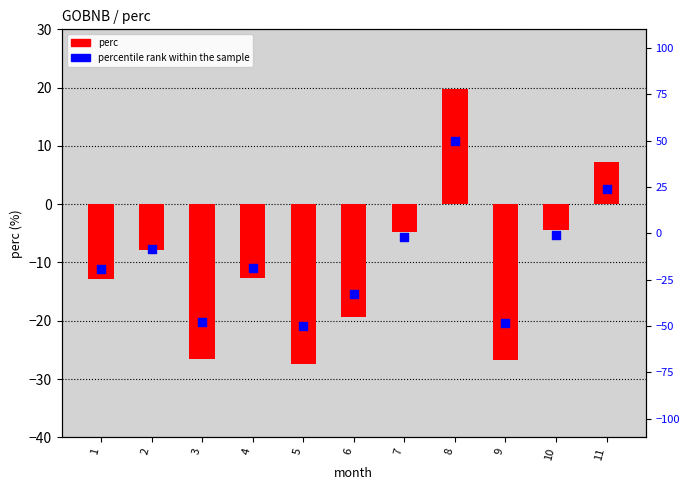

Which series contains the highest Y value?

percentile rank within the sample